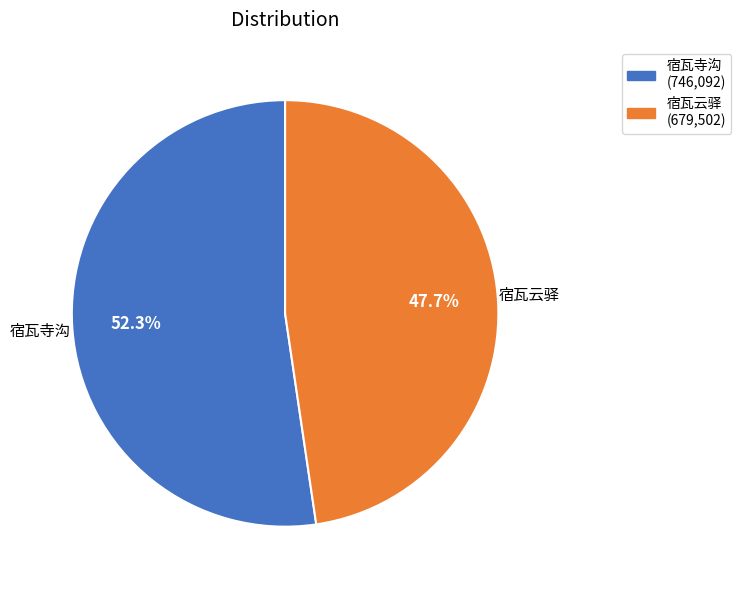

Is there a majority slice in this chart?

Yes